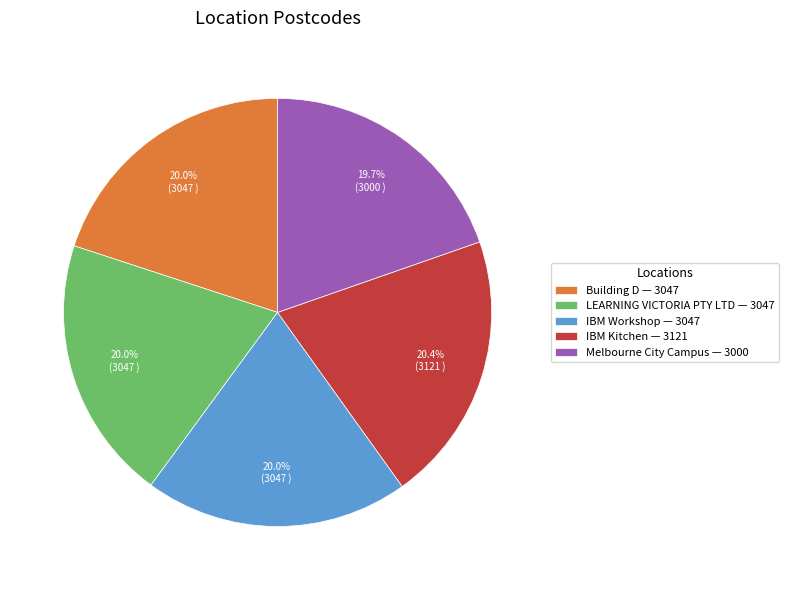

Combined, do Melbourne City Campus — 3000 and IBM Workshop — 3047 account for over 50%?

No